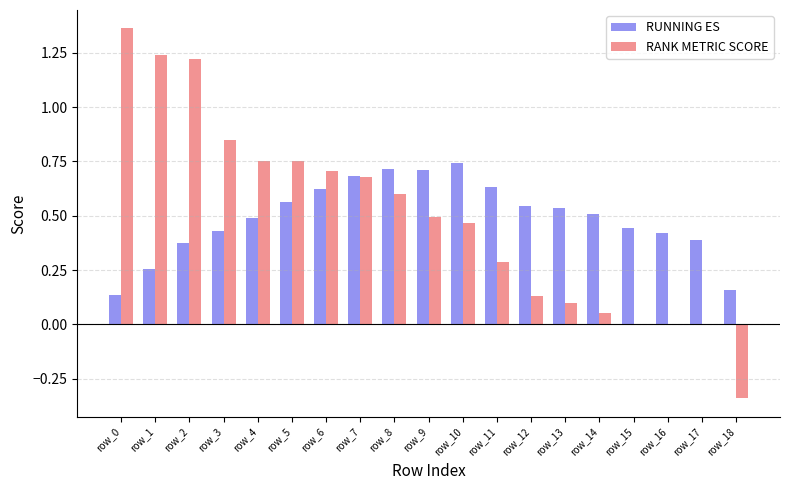

Is it true that RANK METRIC SCORE equals 1.5 at row_3?

False